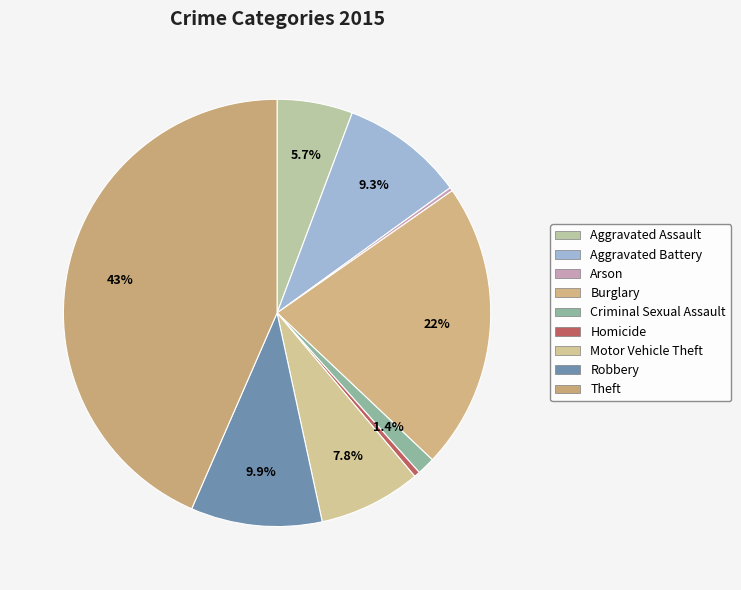

To the nearest percent, what portion does Robbery represent?

10%